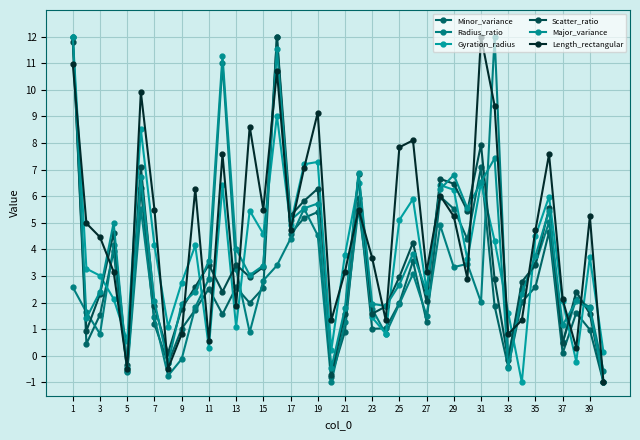

What is the smallest value displayed?

-1.0